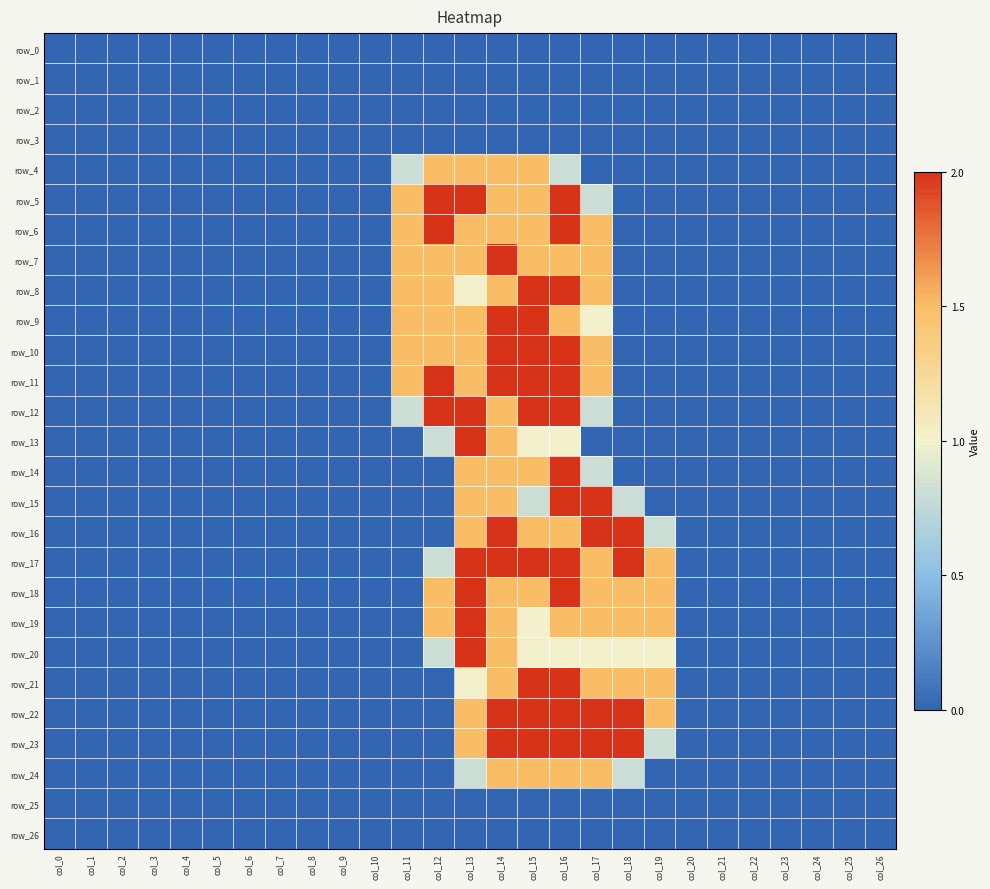

At which category is the sum across all series the highest?

col_16